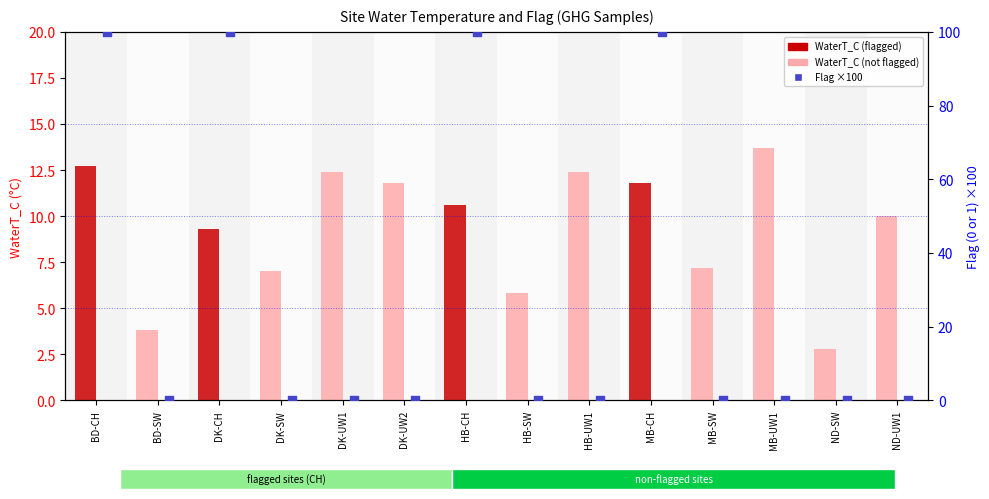

What is the total value across all series at HB-SW?

5.8